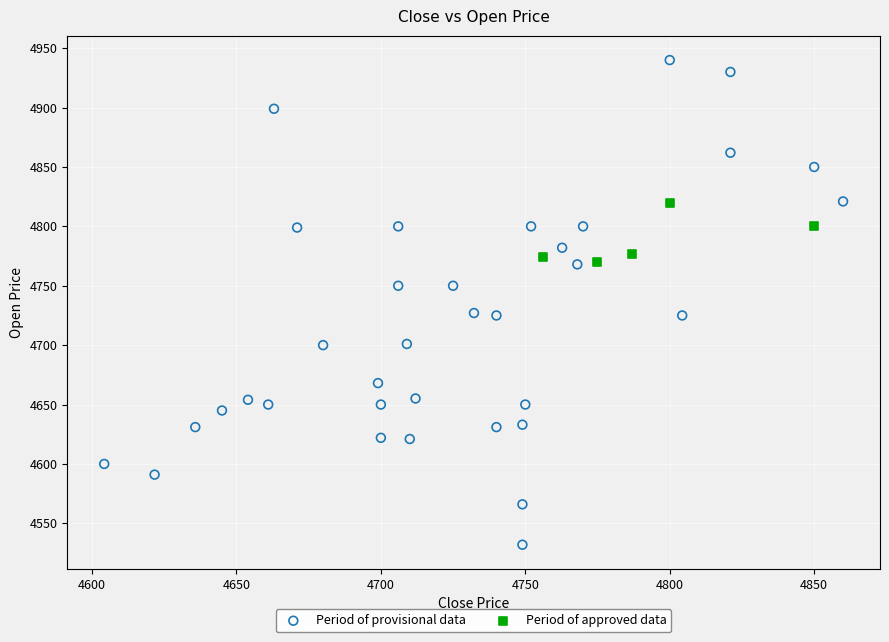

Which series has the widest spread of Y values?

Period of provisional data